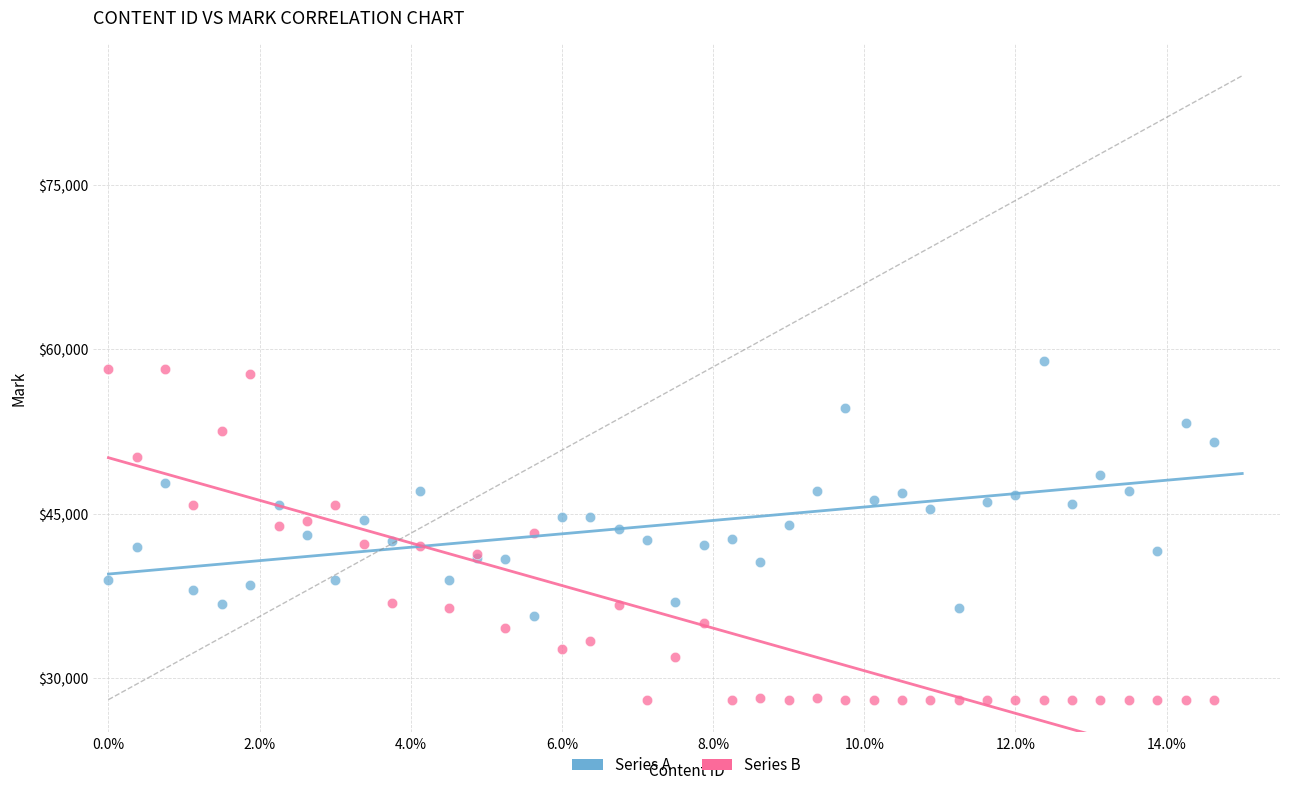

Which series reaches the minimum Y coordinate?

Series B